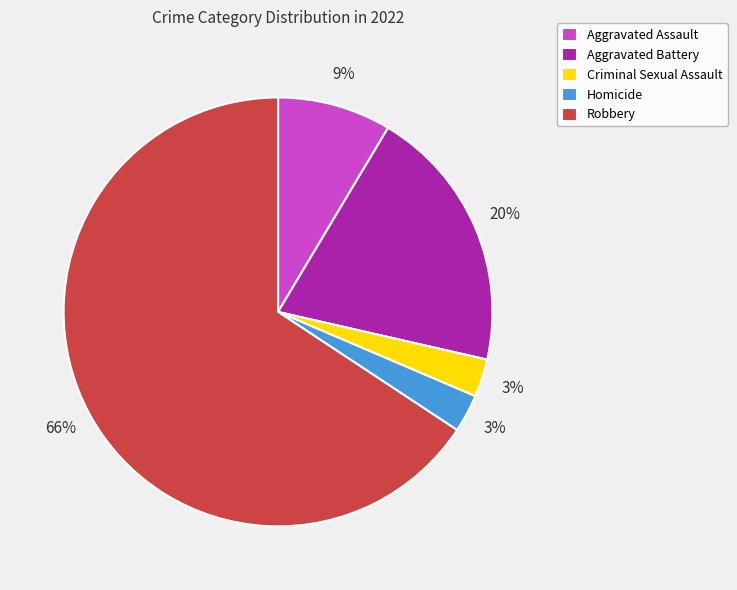

True or false: Aggravated Assault accounts for 1% of the total.

False